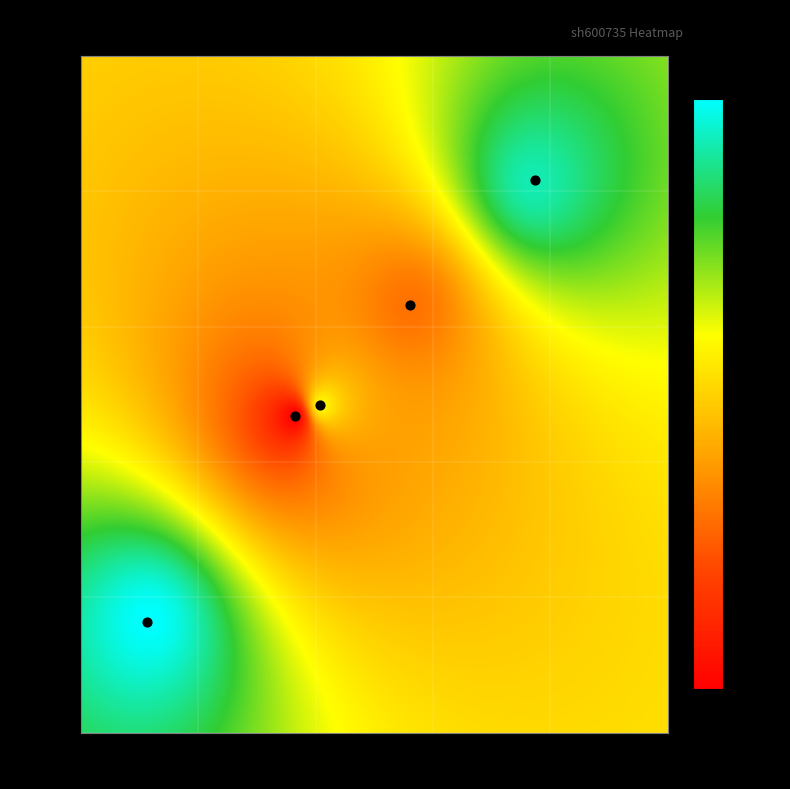

What is the average X value?

3331